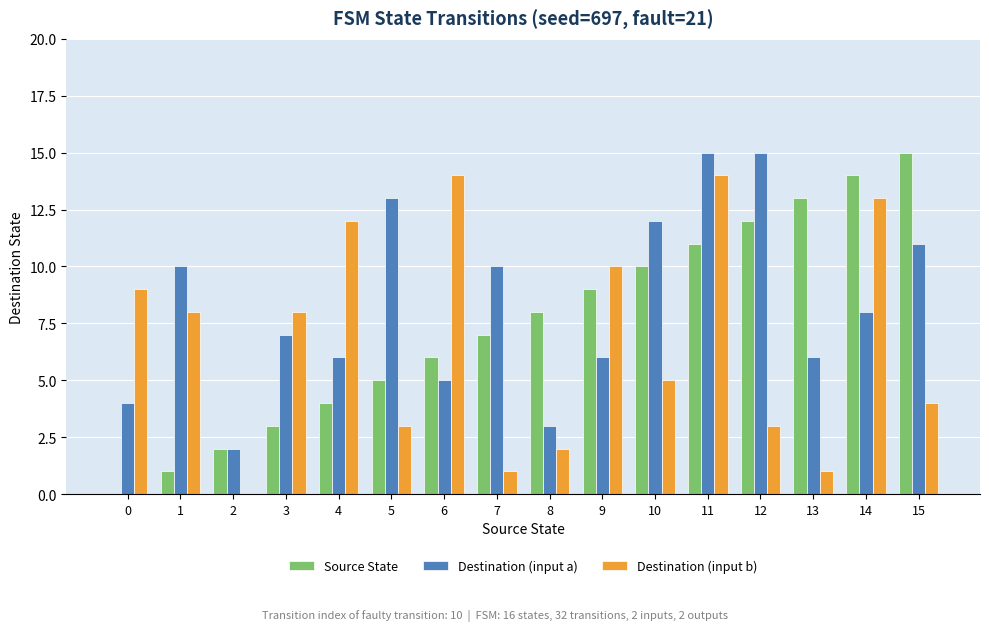

The value of Source State at 9 is 15. True or false?

False